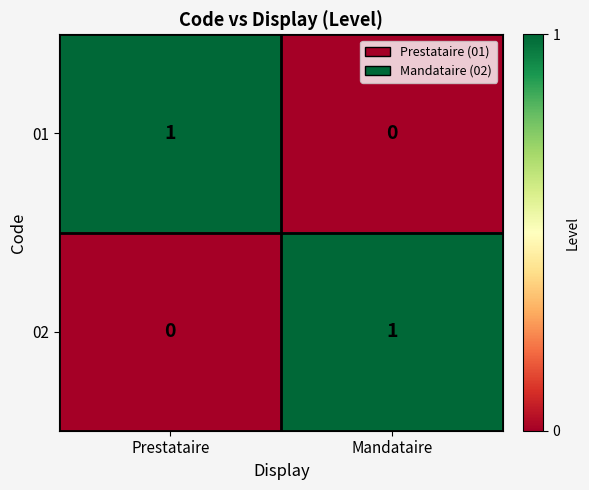

Where is 01 nearest to the value 0?

Mandataire